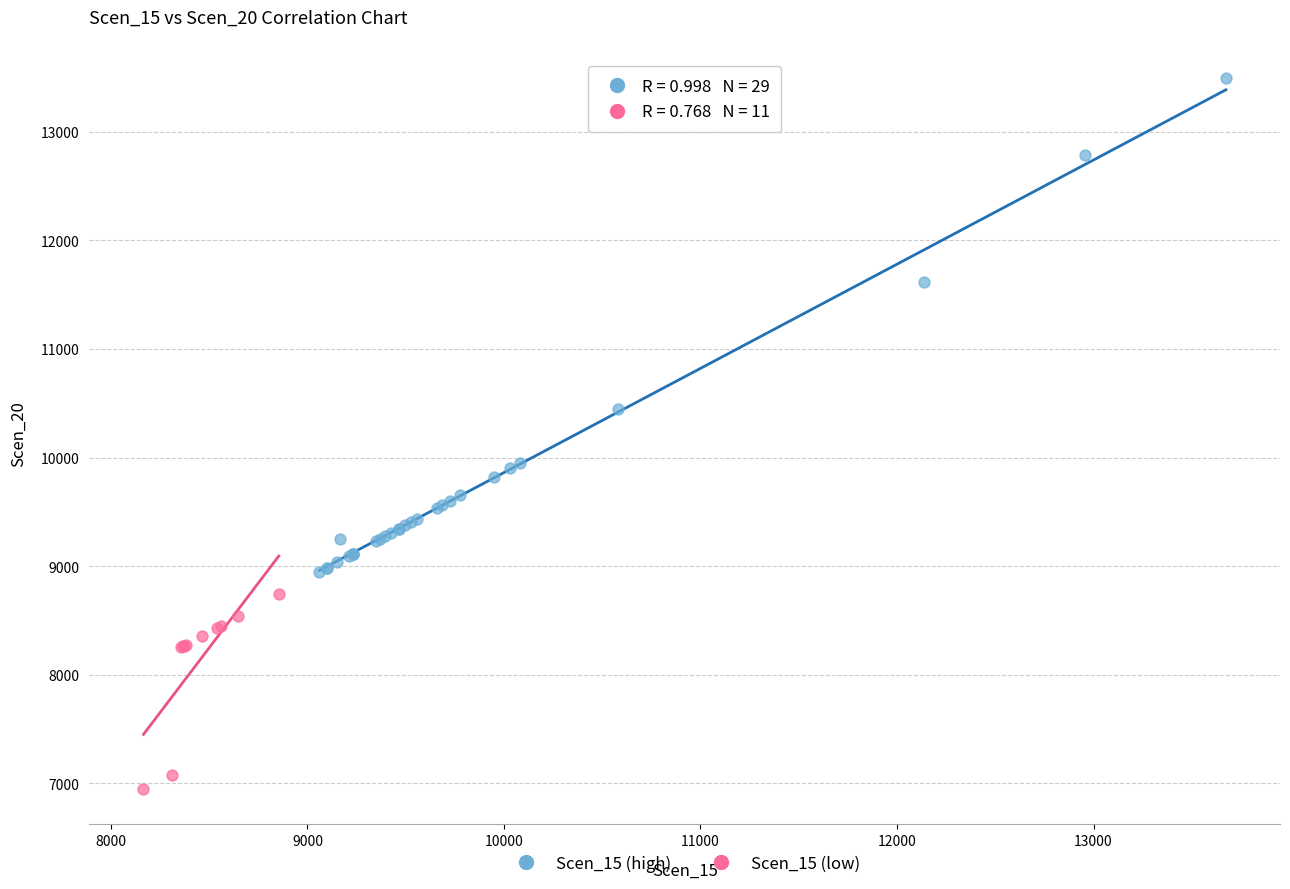

Which series reaches the maximum Y coordinate?

Scen_15 (high)